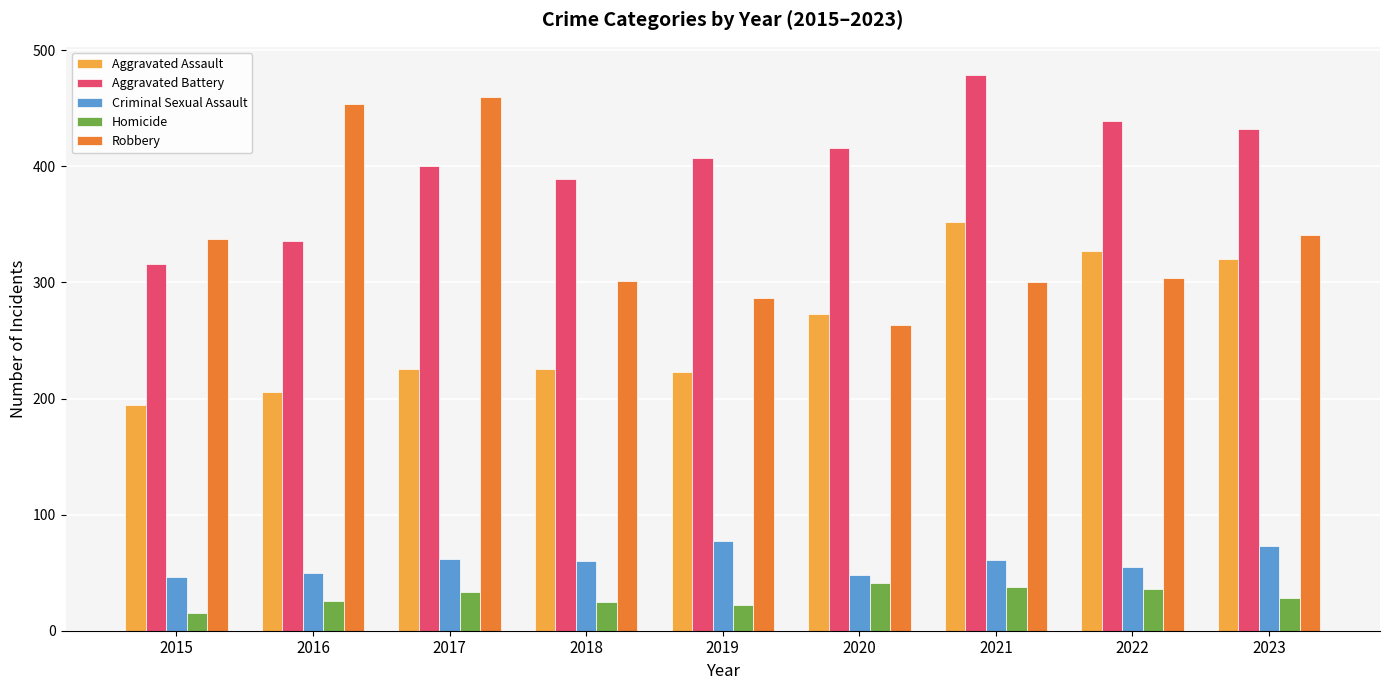

The Aggravated Assault series shows 225 at 2018. True or false?

True